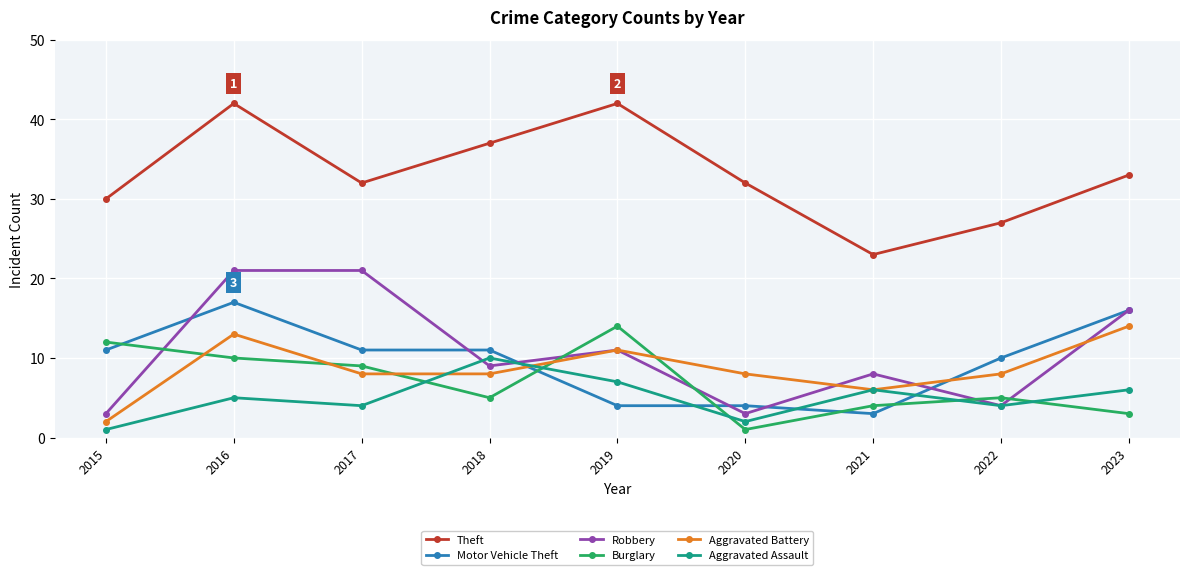

Where is the first local minimum for Burglary?

2018